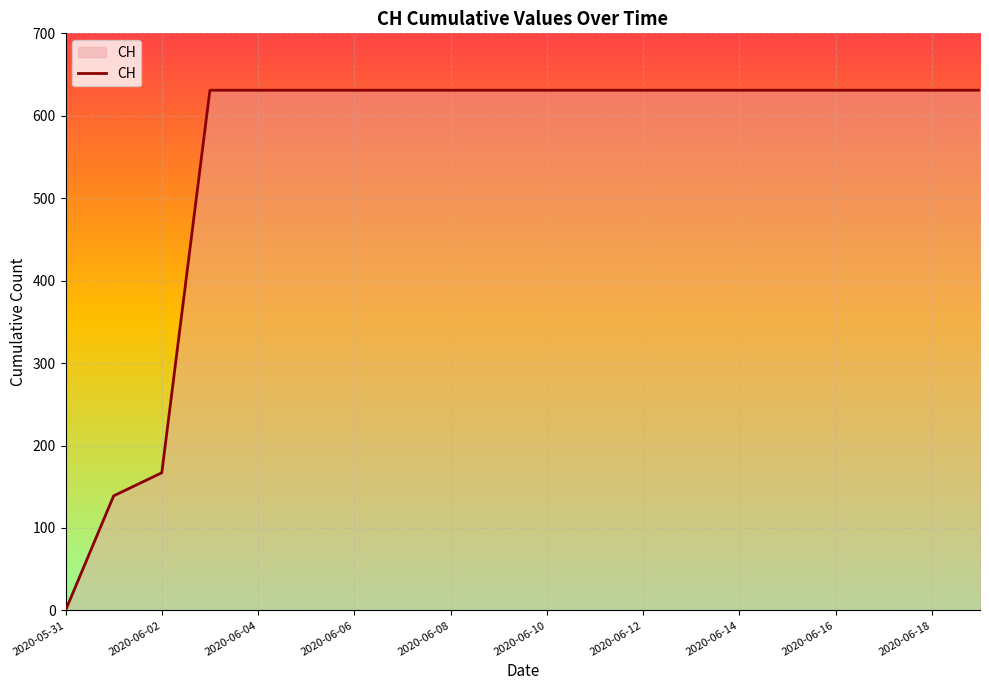

What is the difference between the maximum and minimum values?

631